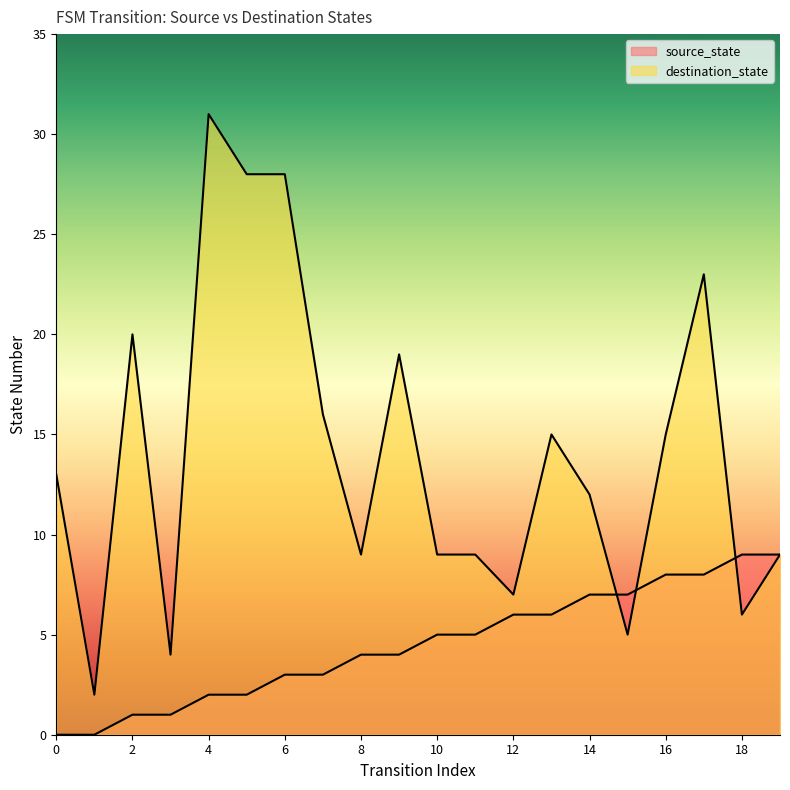

What value does the source_state series have at 11?

5